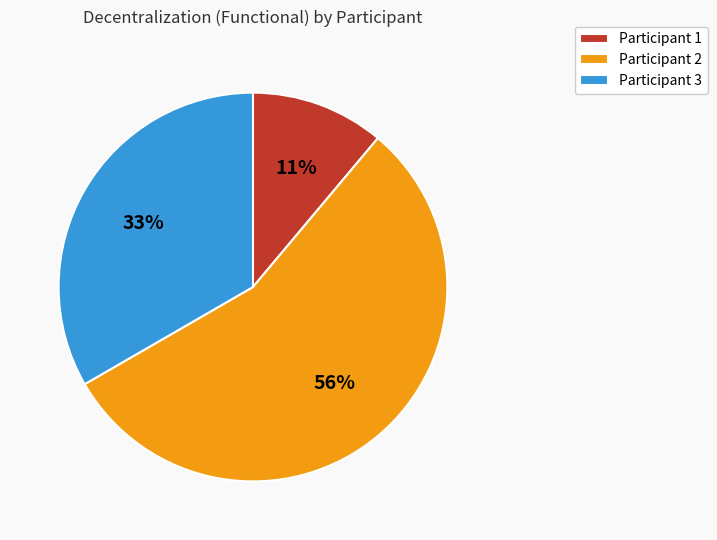

Is it true that Participant 1 is 11% of the pie?

True